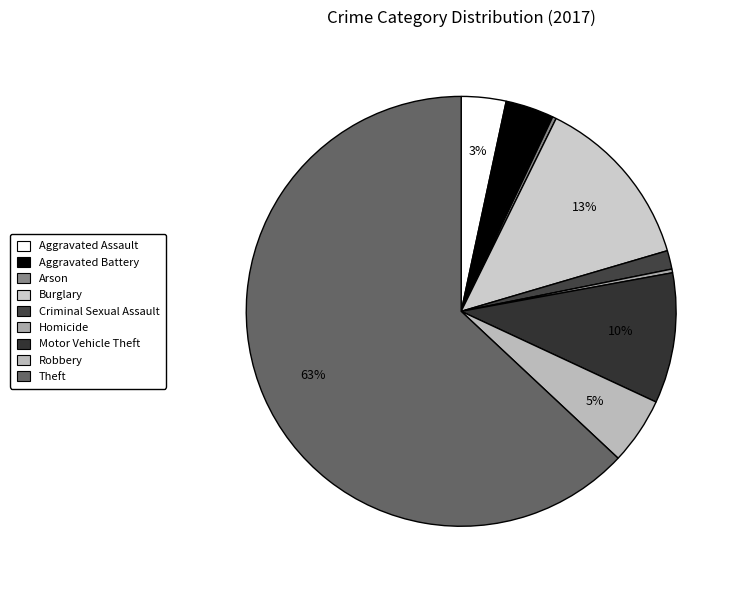

Count the number of slices in the pie.

9